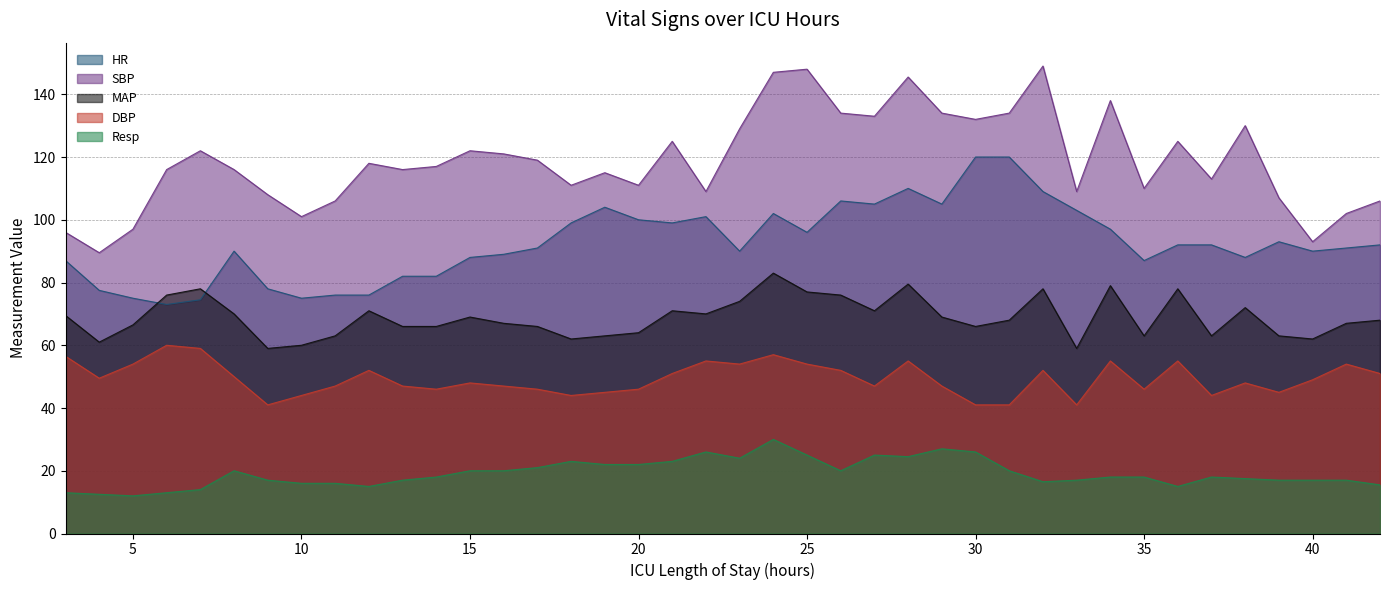

The DBP series shows 41.0 at 30. True or false?

True